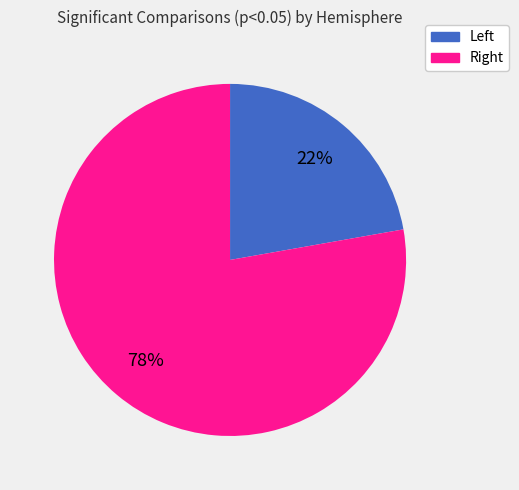

How many slices are in this pie chart?

2